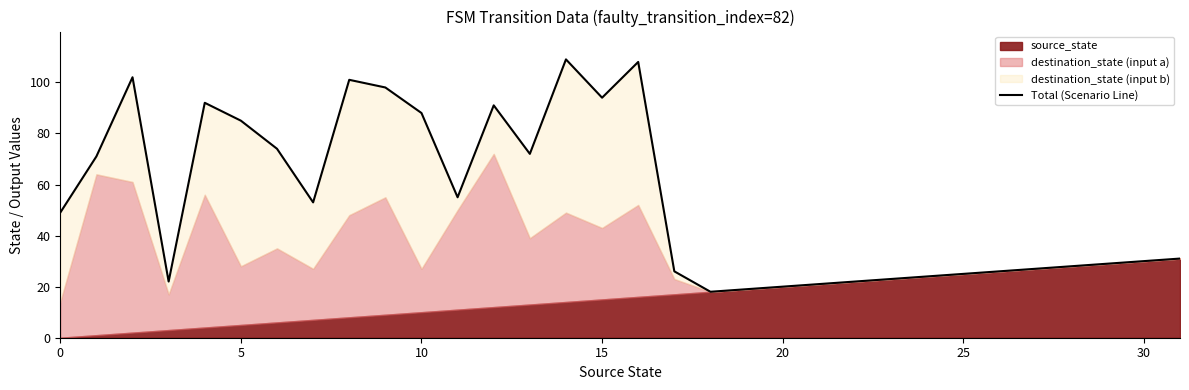

At which label does the data first exceed 49?

5